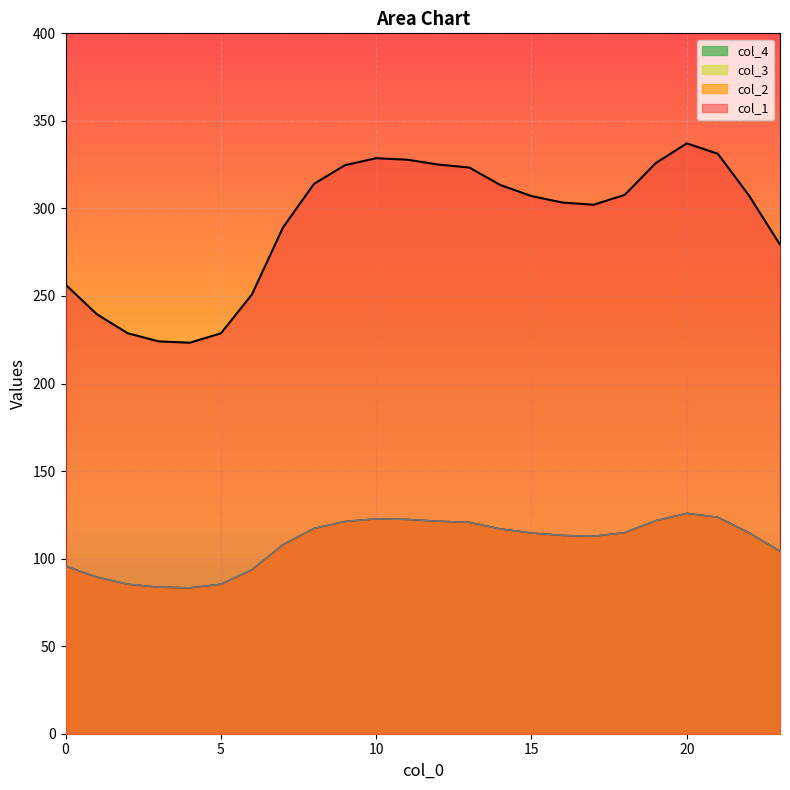

At how many categories does at least one series exceed 92?

24